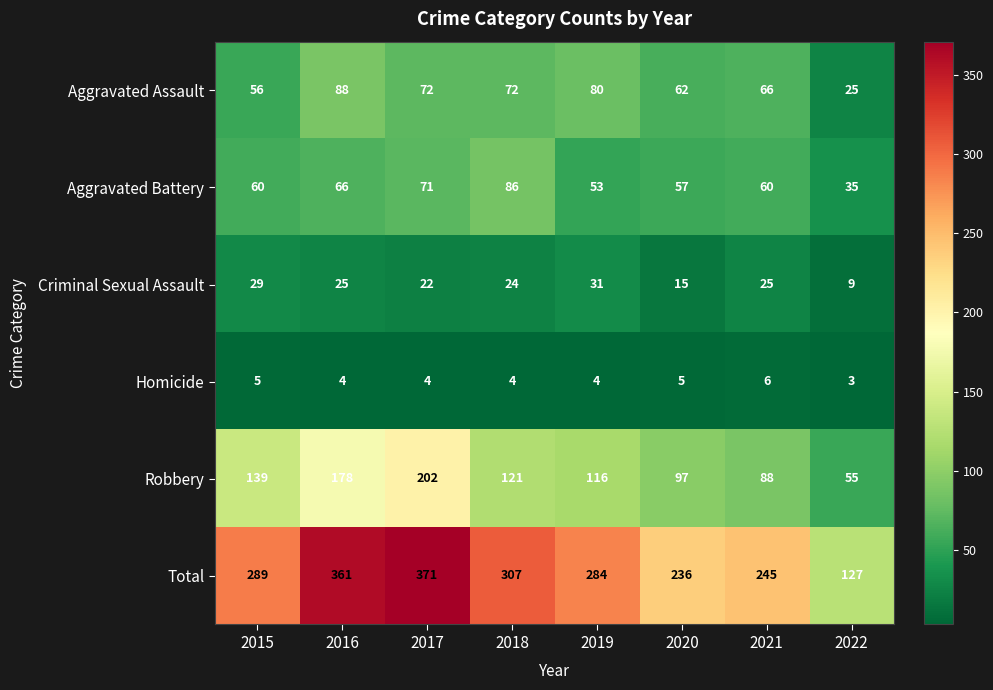

At how many categories does at least one series exceed 155?

7